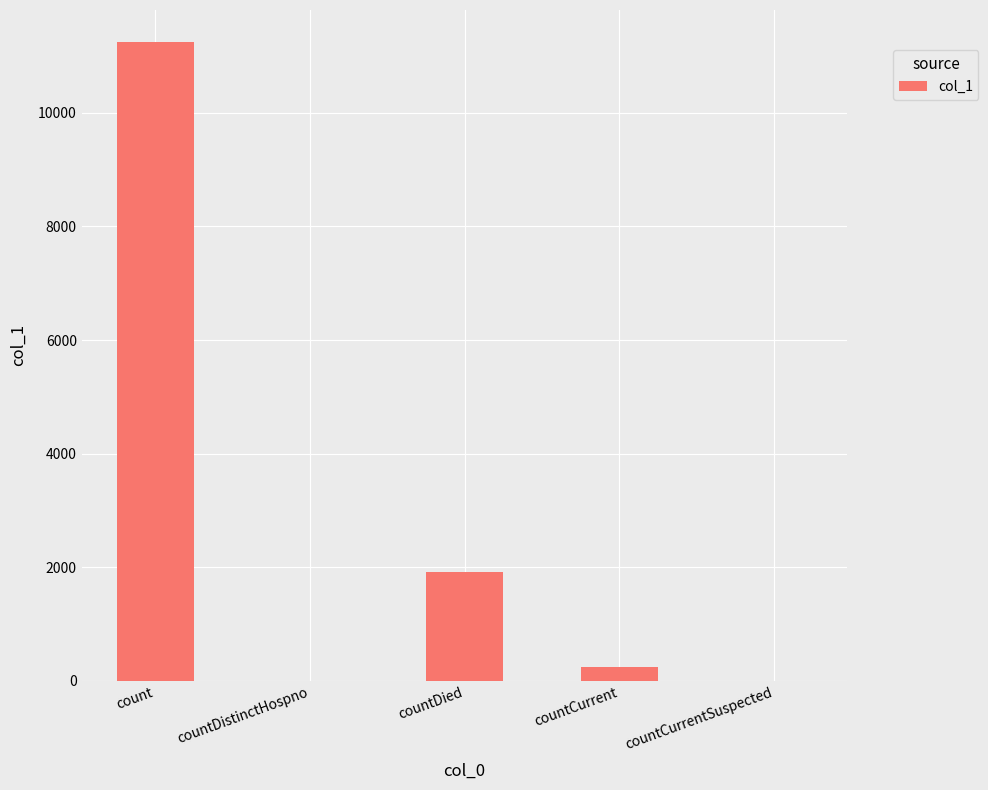

Between count and countDied, which is larger?

count